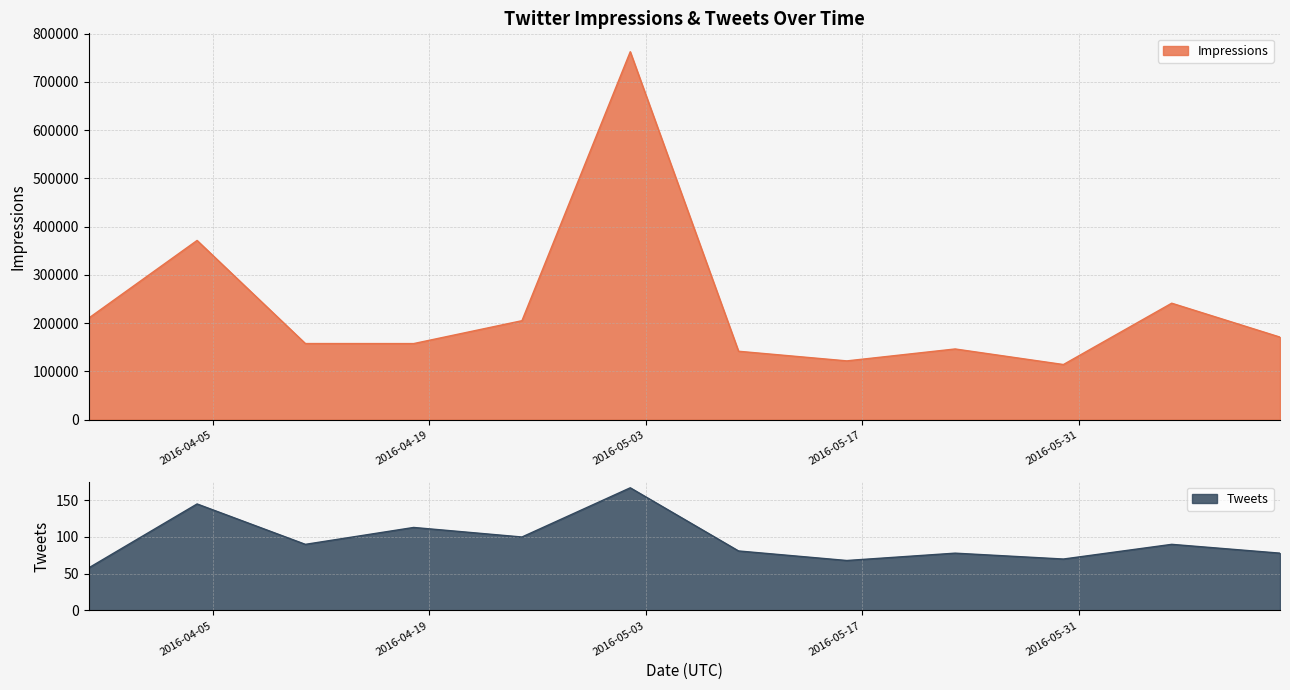

At which label is Tweets closest to 112?

2016-04-18